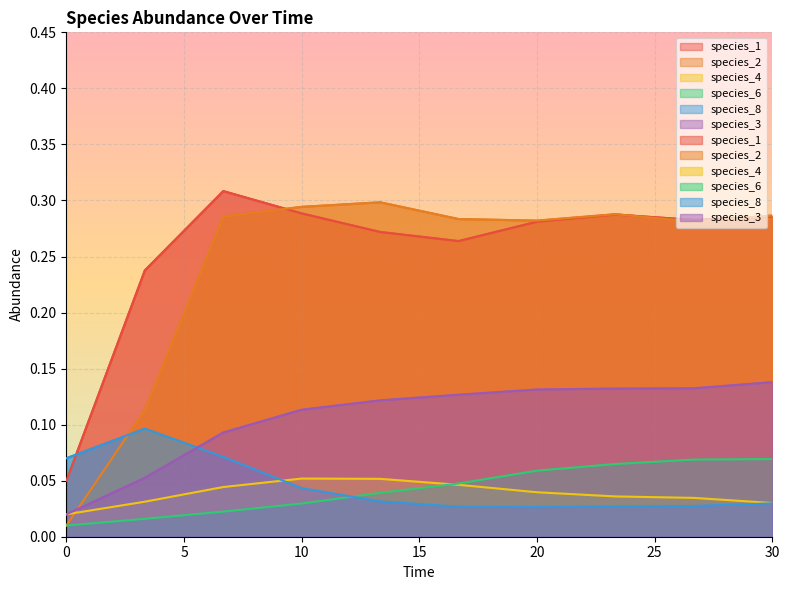

At 16.666666666666668, list the series in order from largest to smallest.

species_2, species_1, species_3, species_6, species_4, species_8